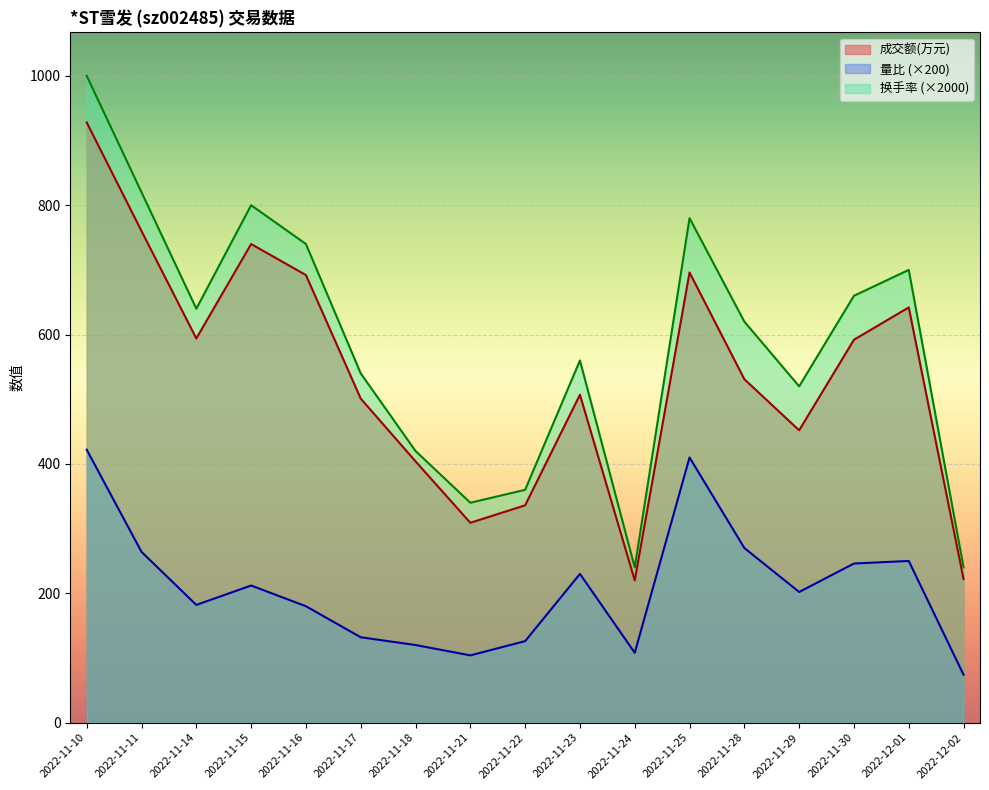

At how many categories does at least one series exceed 713?

5